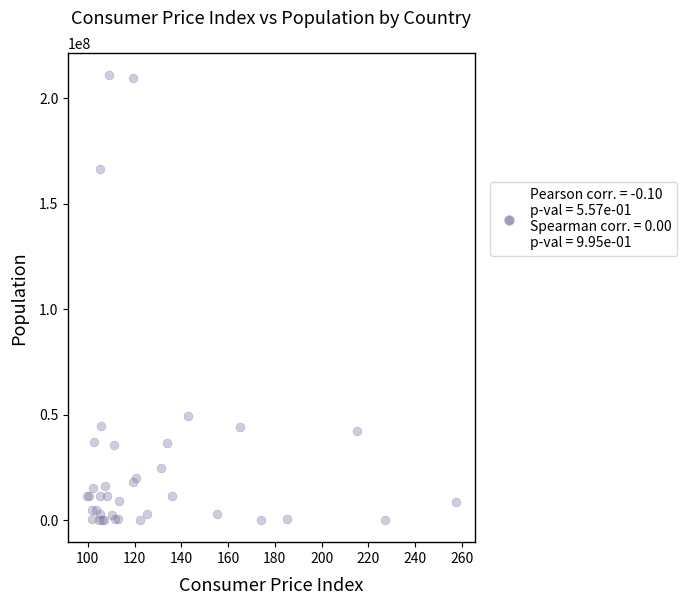

What Y value in the scatter plot is closest to 105449836?

49065610